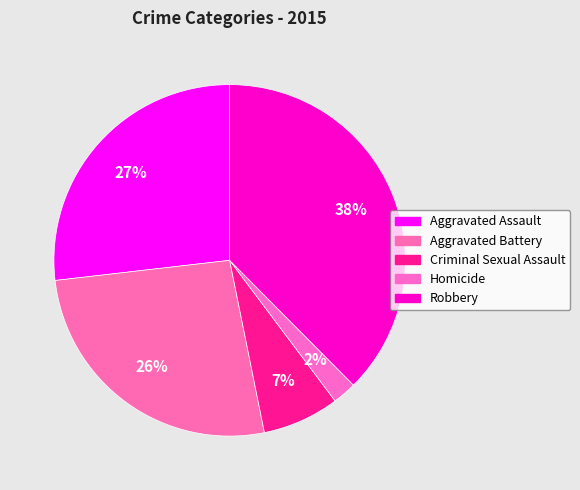

Count the number of slices in the pie.

5